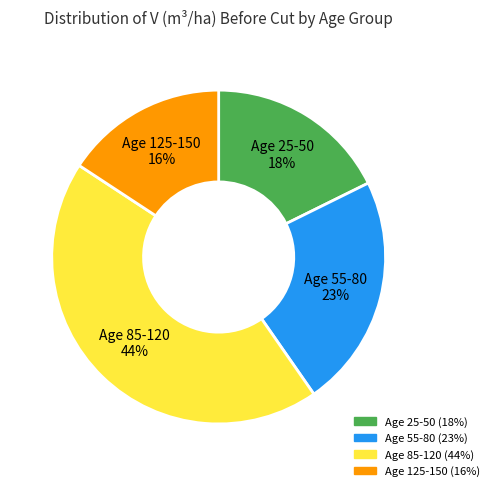

What percentage is the Age 125-150 slice, to the nearest percent?

16%